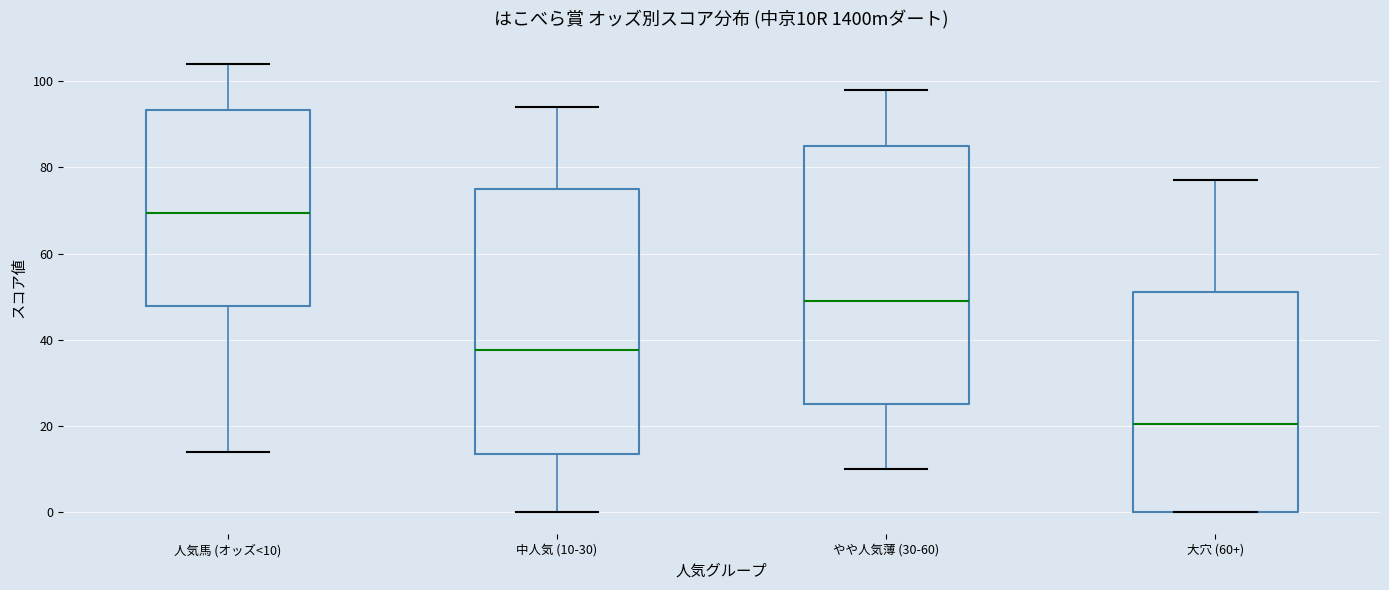

Which box has the lowest median line?

大穴 (60+)